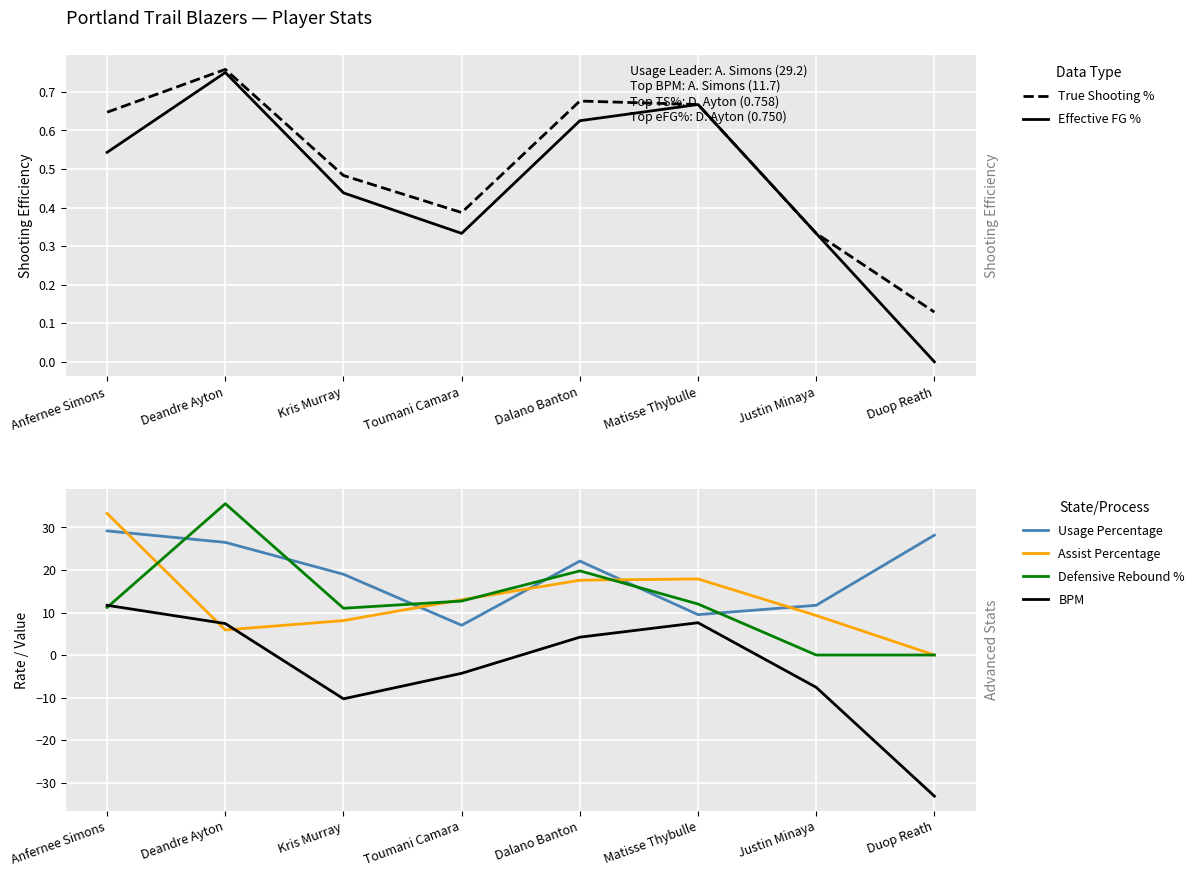

True or false: True Shooting % has a value of 1.3 at Deandre Ayton.

False